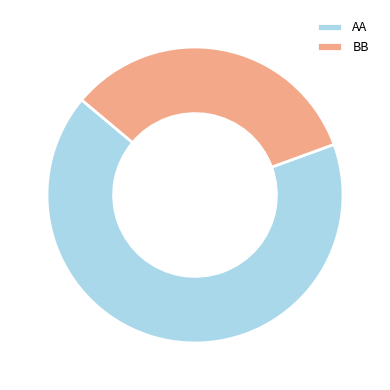

What is the largest slice in the pie chart?

AA